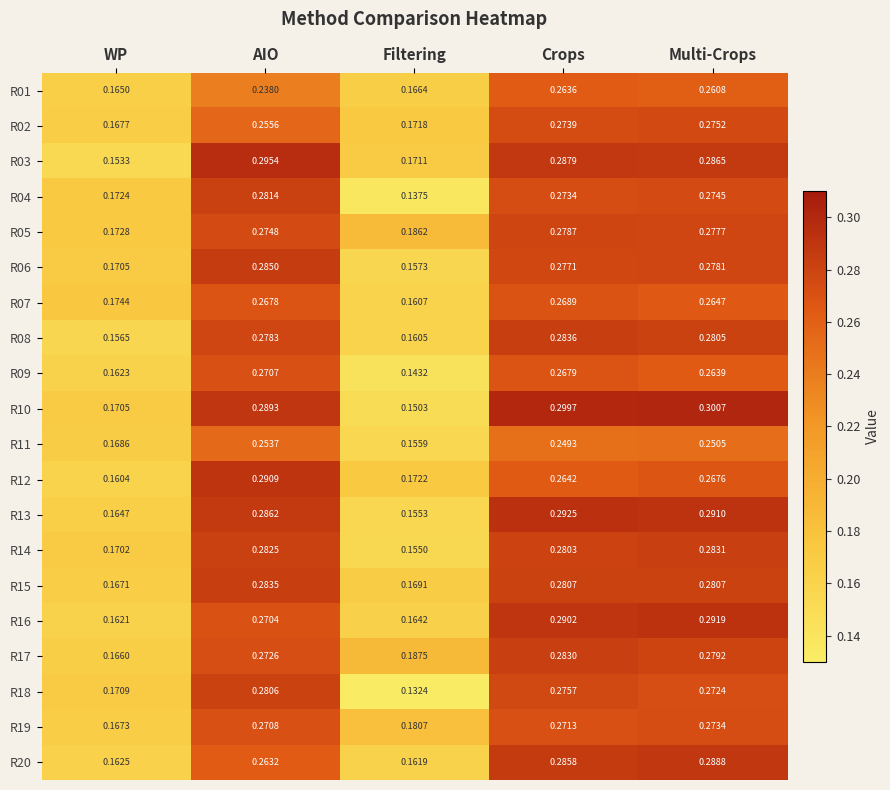

At which category is the sum across all series the highest?

Crops